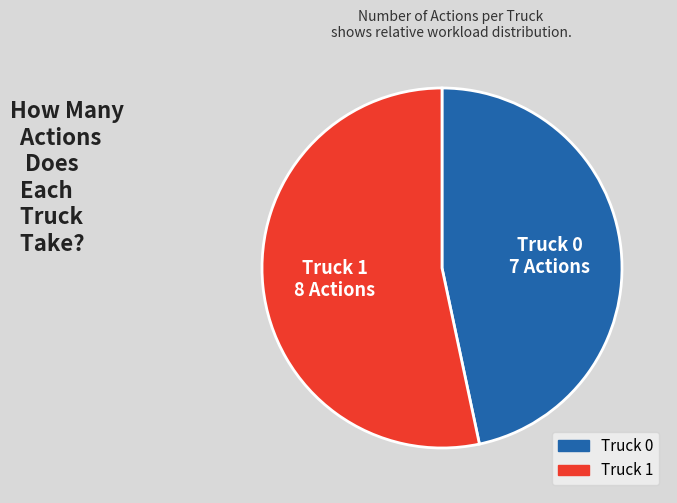

Count the number of slices in the pie.

2